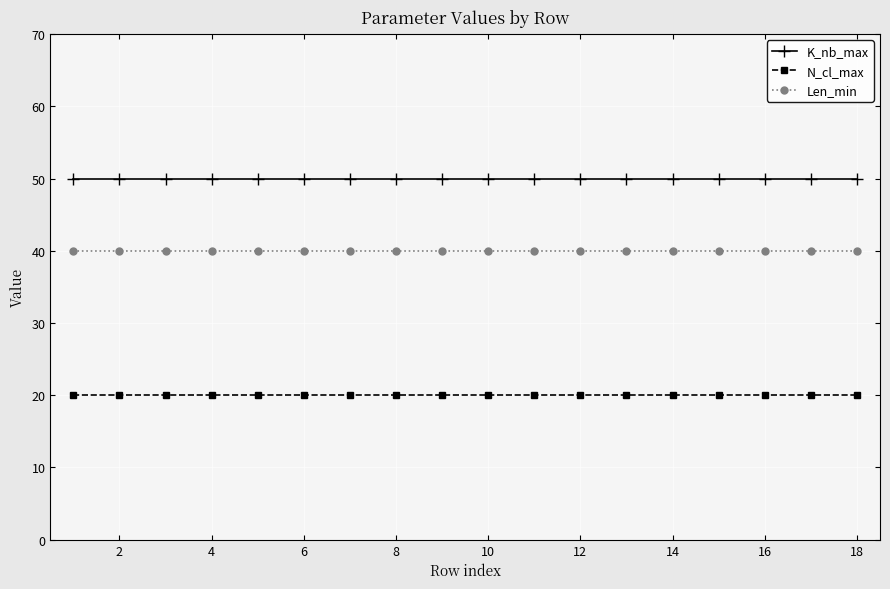

Which series has the largest total across all categories?

K_nb_max